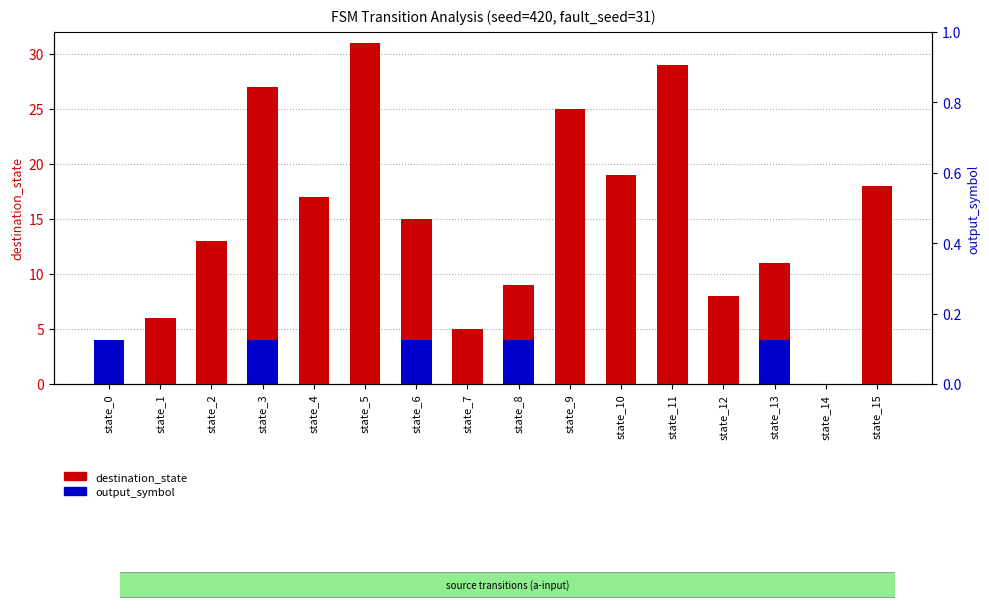

Which has a higher value, state_10 or state_9?

state_9